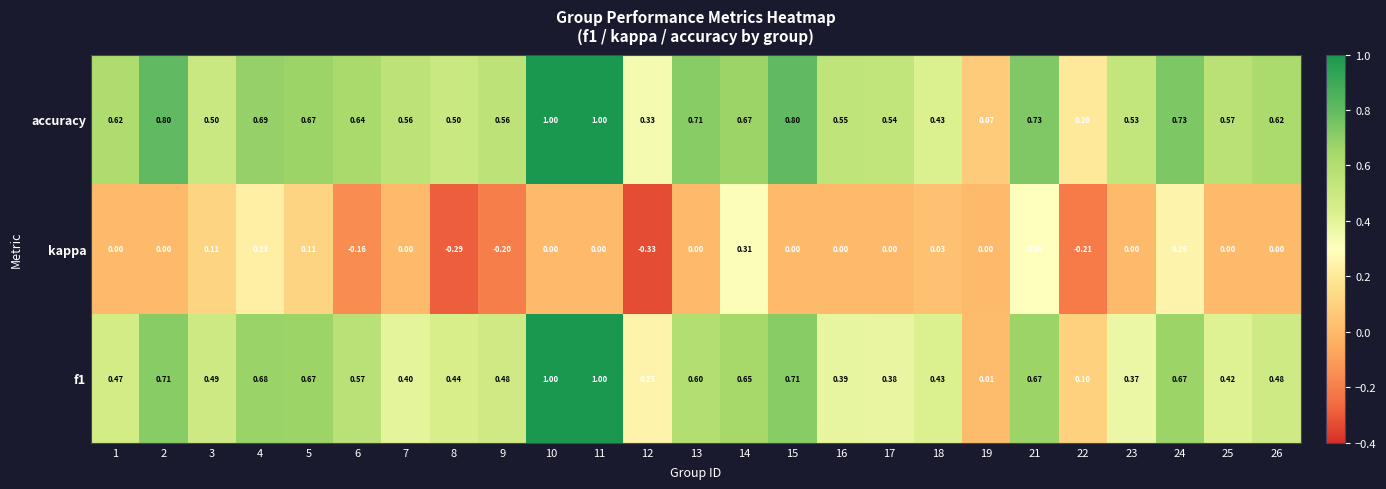

Is the value of kappa at 25 greater than the value of accuracy at 22?

No